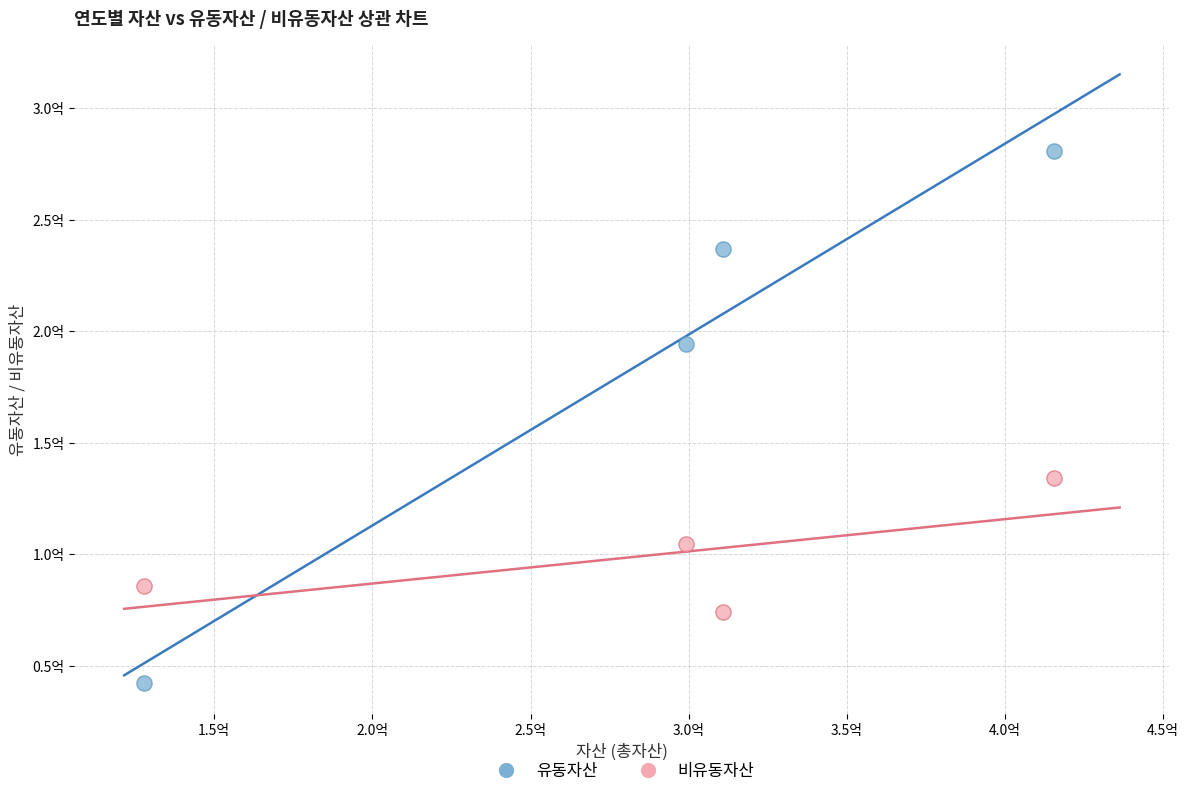

Which series reaches the maximum Y coordinate?

유동자산